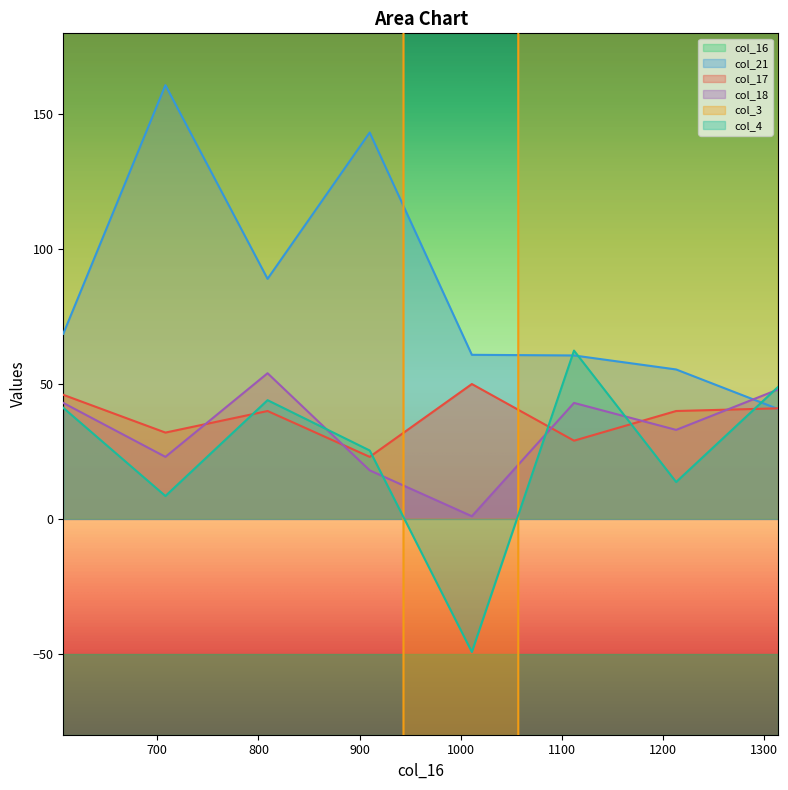

Where do col_4 and col_18 first cross each other?

809 and 910